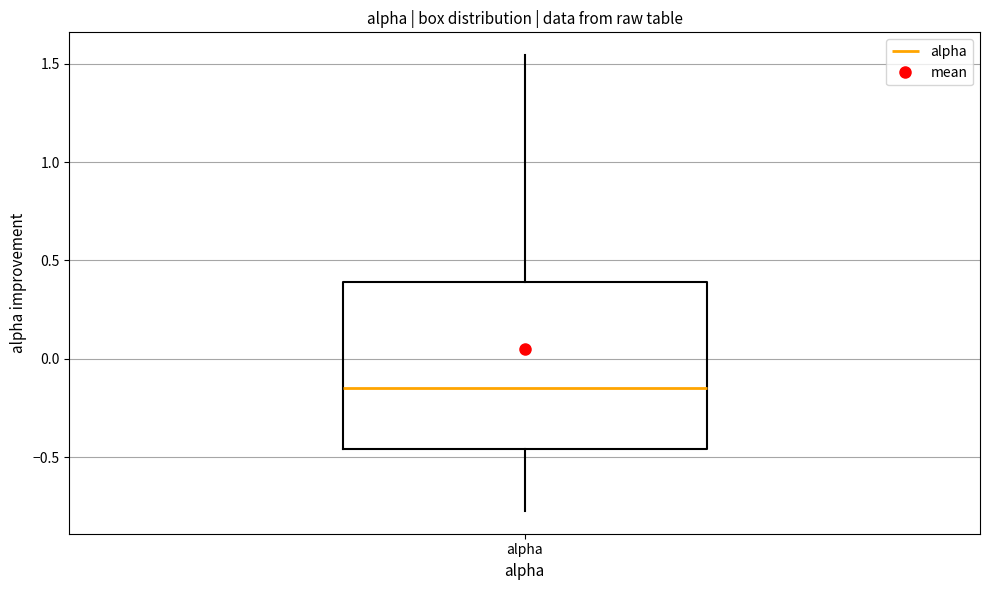

Where does the lower whisker of the box for alpha end on the y-axis? The values are not printed on the chart, so give them approximately, as read against the axis.

-0.75